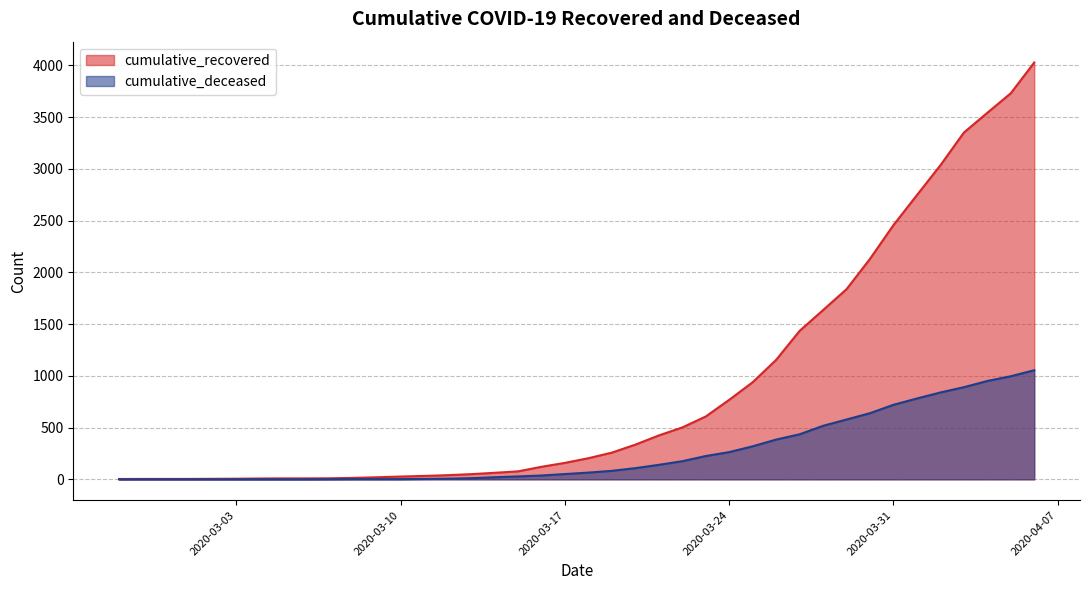

What is the greatest value displayed?

4027